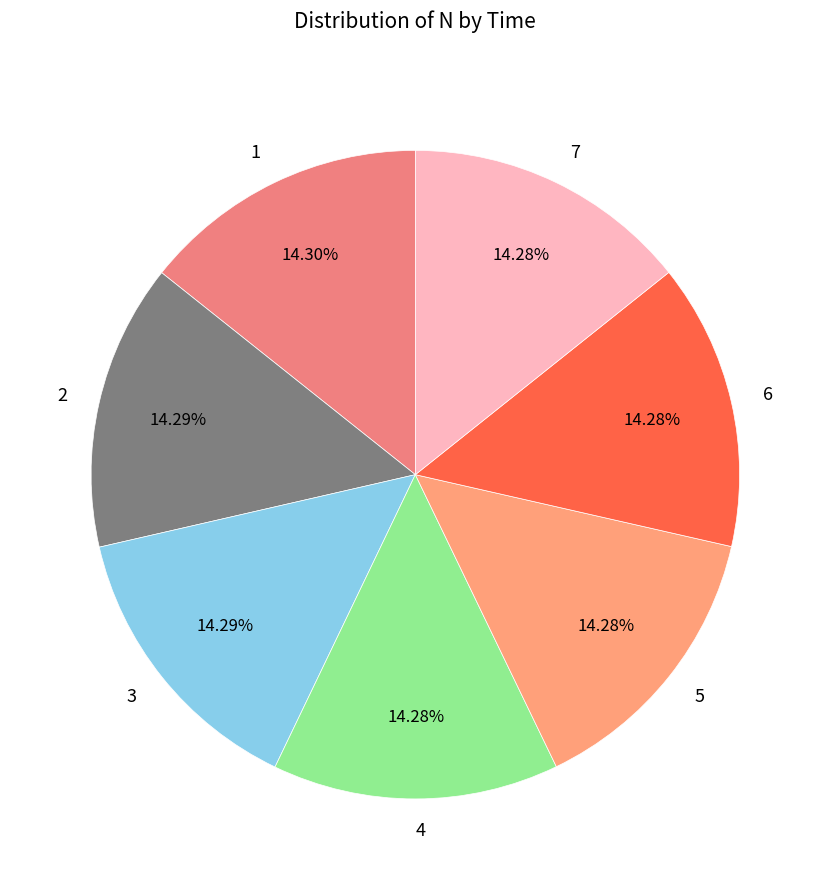

Does any single category account for the majority?

No